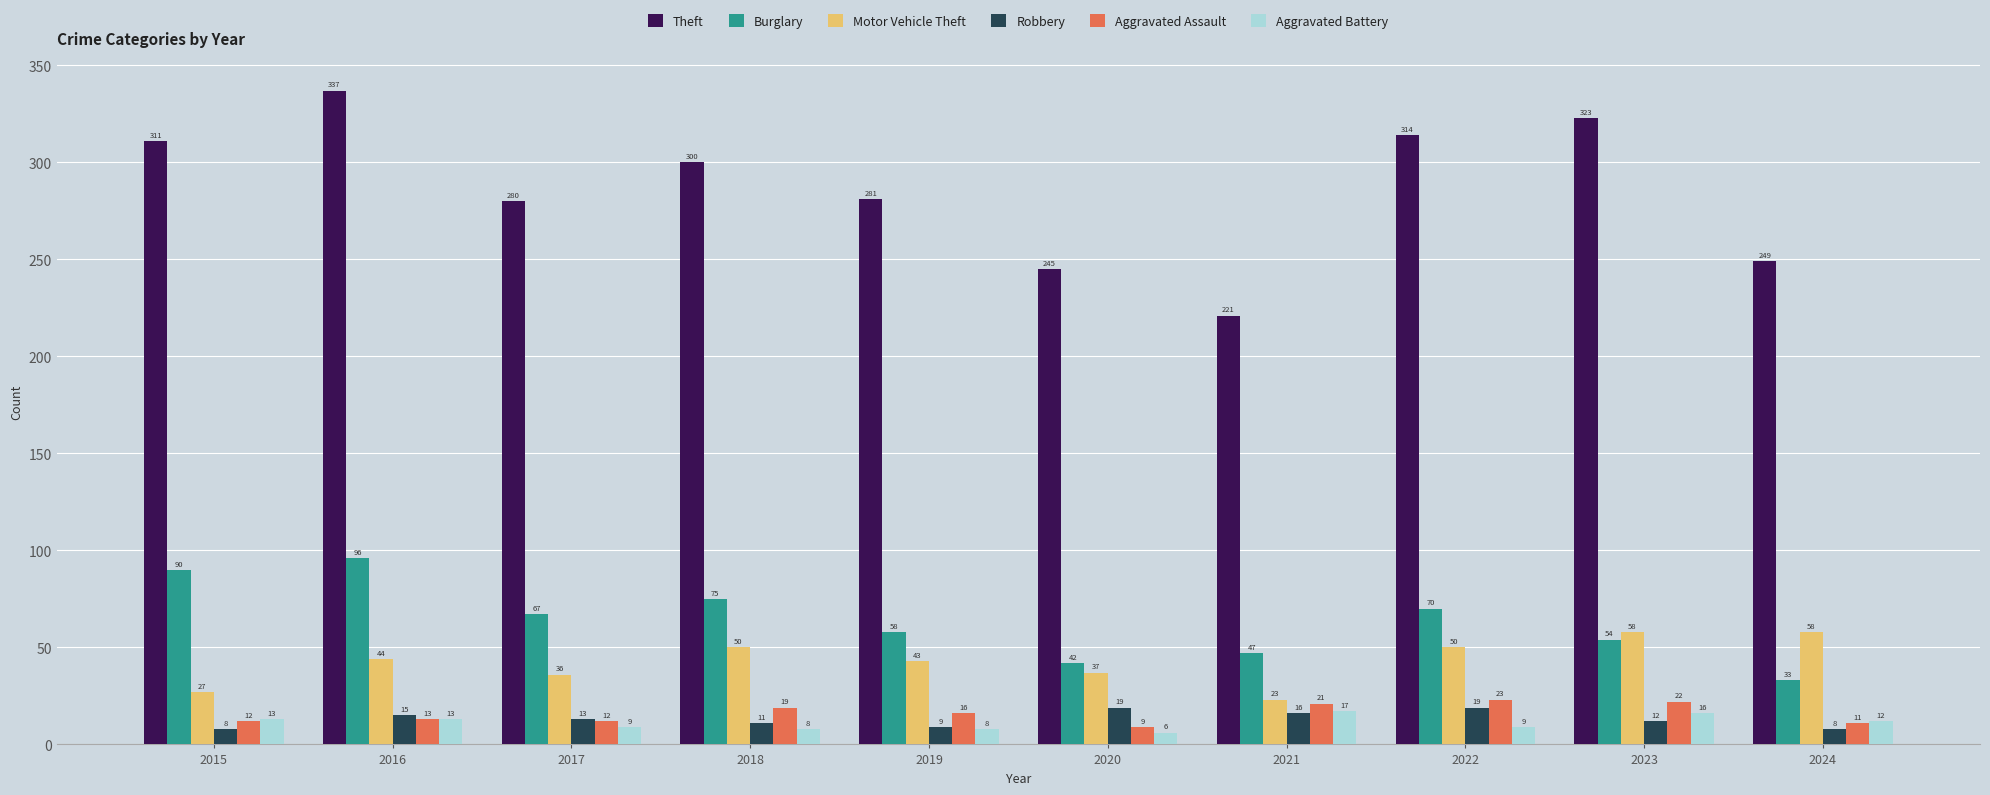

Which series has the largest range (max minus min)?

Theft